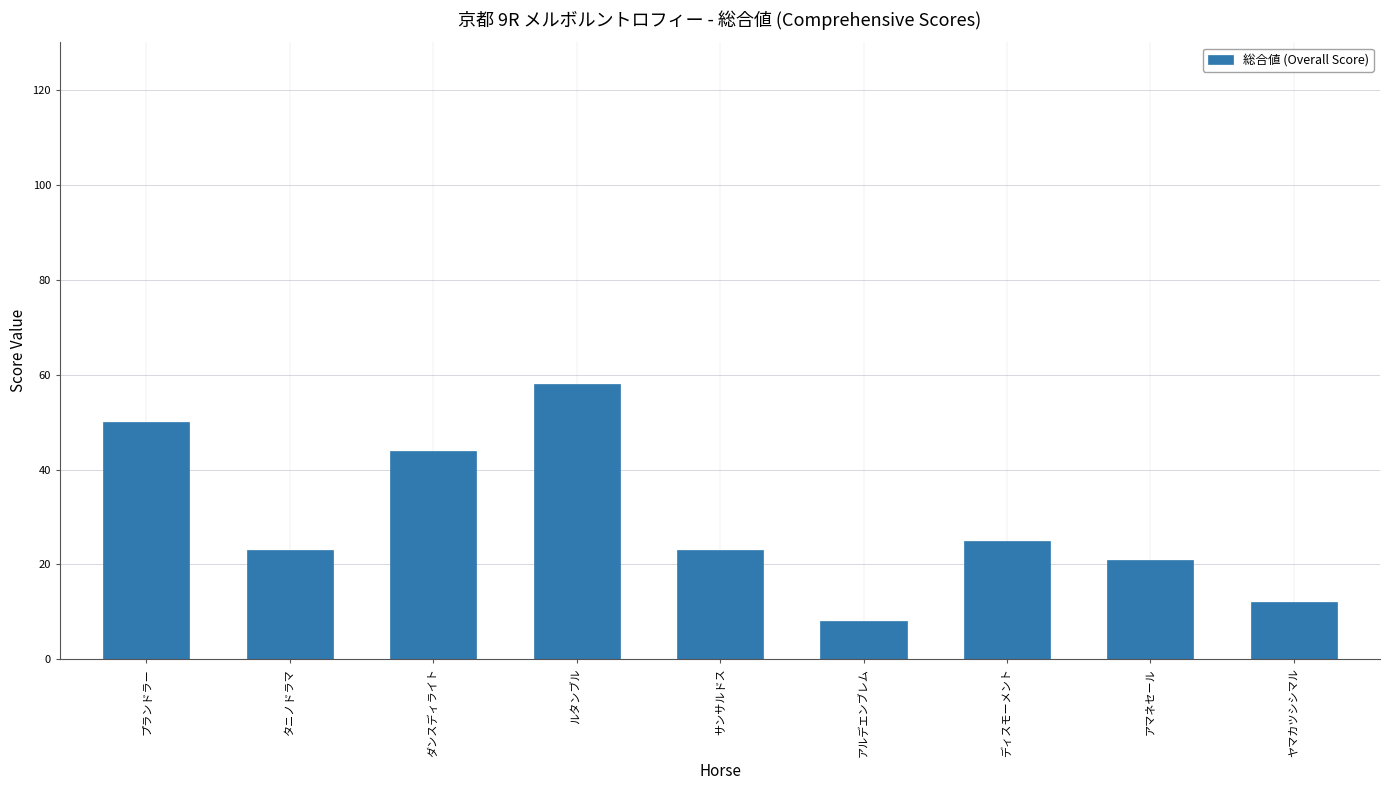

What is the smallest value displayed?

8